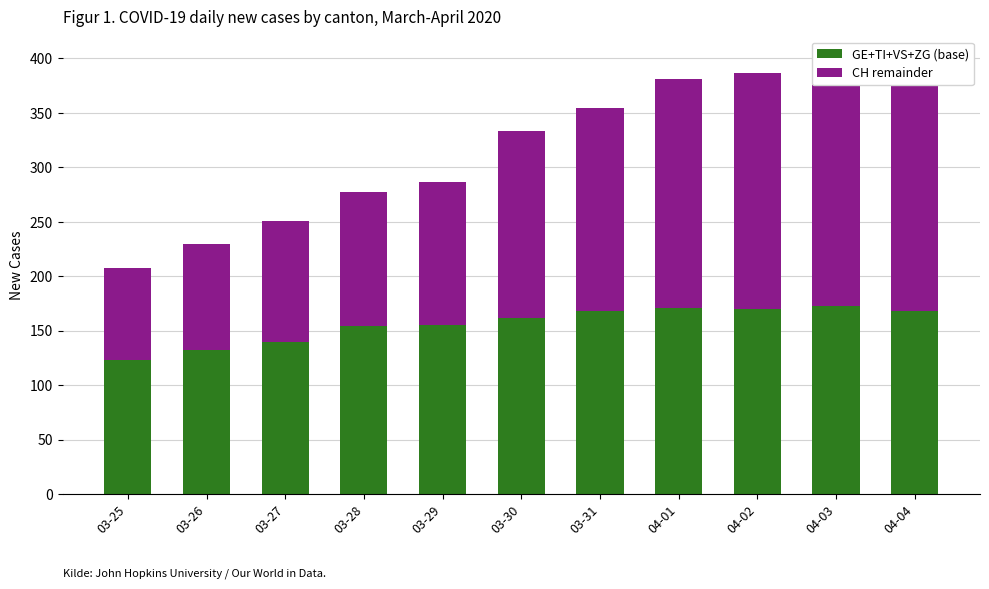

List the labels in order of CH remainder value, smallest first.

03-25, 03-26, 03-27, 03-28, 03-29, 03-30, 03-31, 04-01, 04-02, 04-03, 04-04